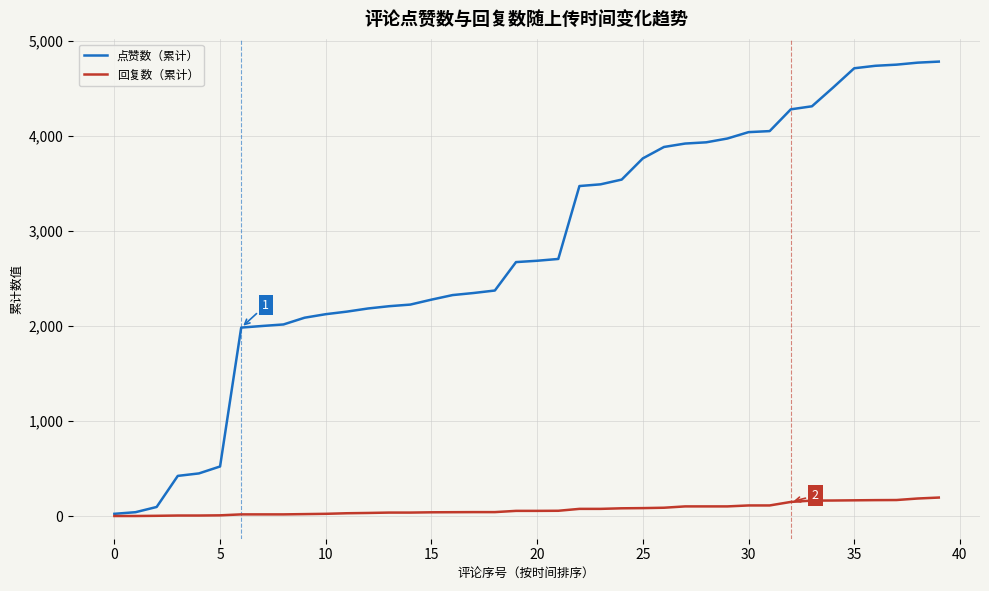

Which series has the largest total across all categories?

点赞数（累计）